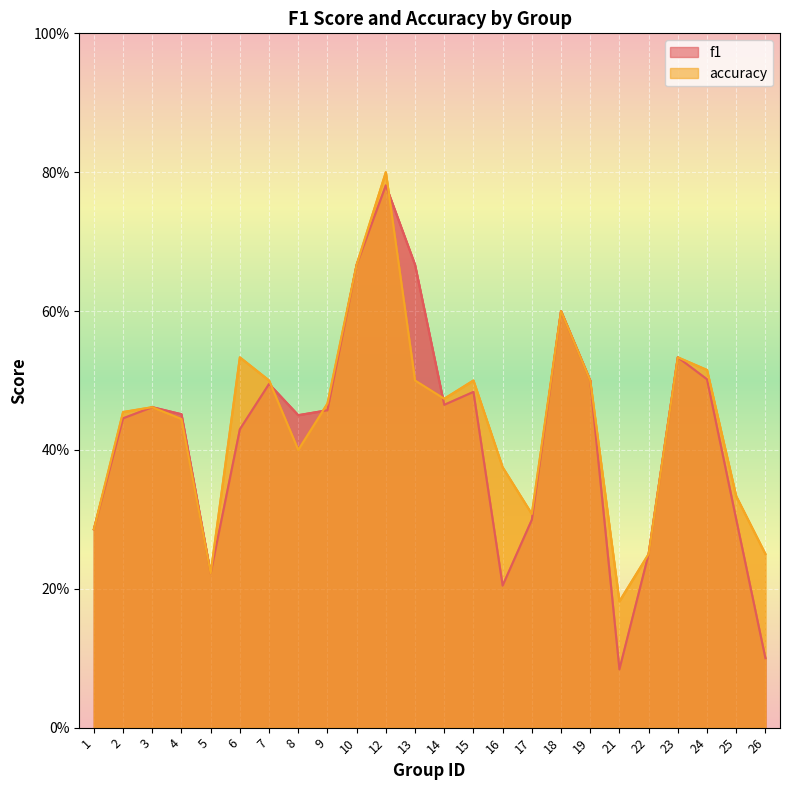

List the series in order of their peak value, lowest first.

f1, accuracy